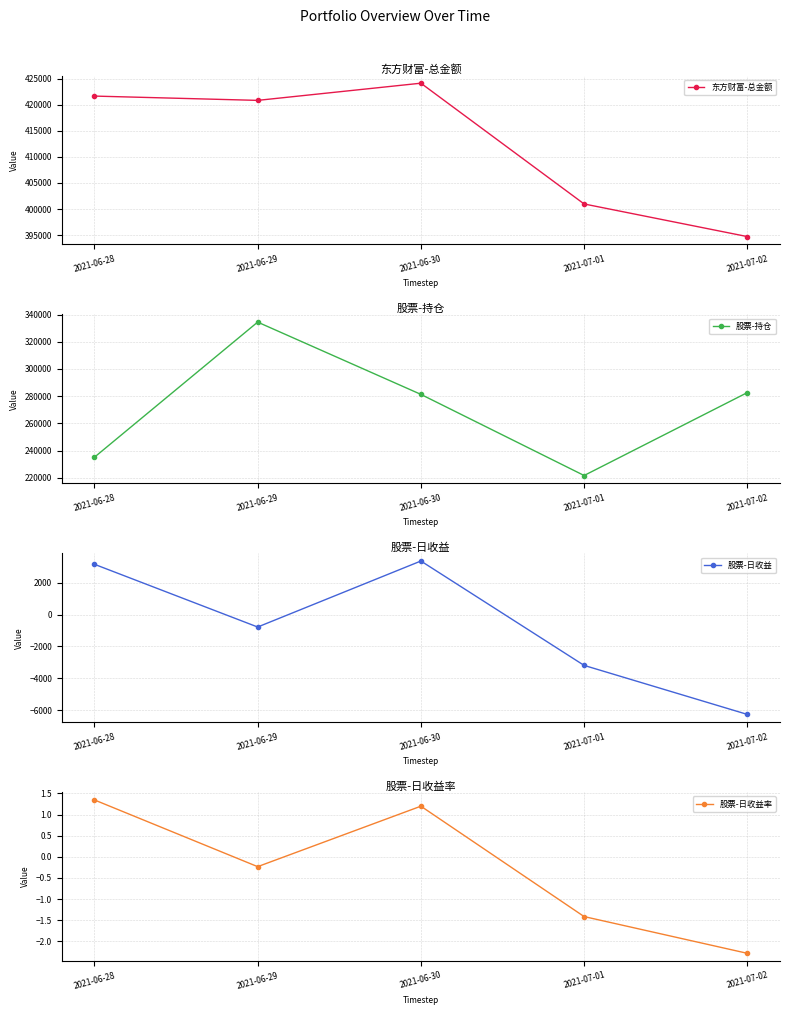

What is the difference between the maximum and minimum values in the 东方财富-总金额 series?

29450.3